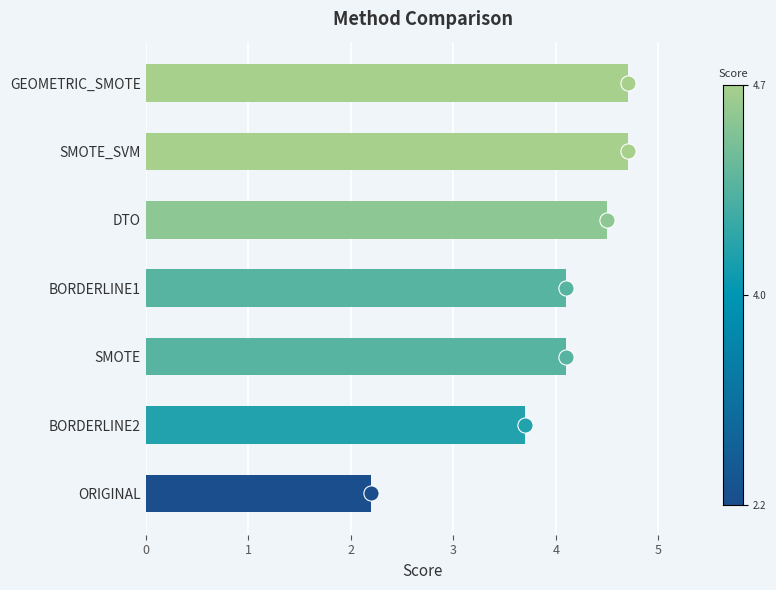

What is the ratio of the value at BORDERLINE2 to the value at GEOMETRIC_SMOTE?

0.8